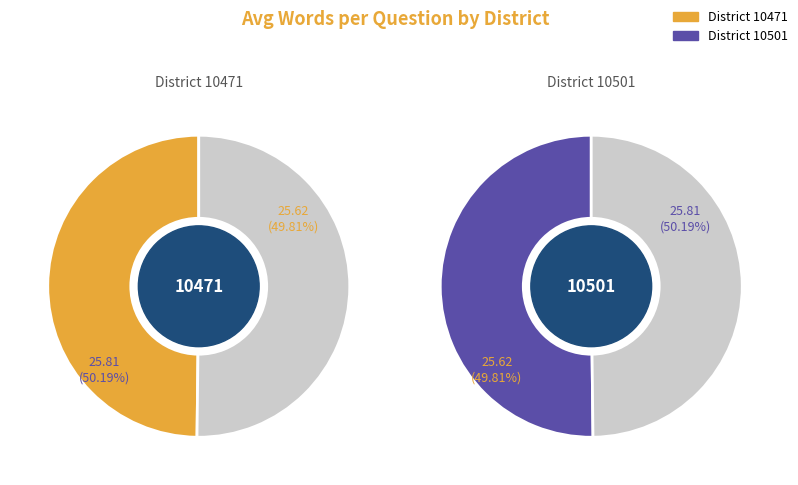

What is the smallest slice in the pie chart?

District 10471